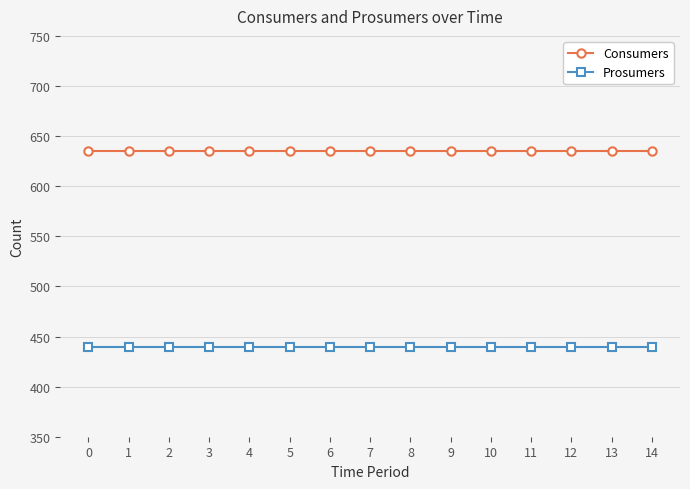

Reading left to right, transcribe all the data shown in this chart.

Consumers: 0=635	1=635	2=635	3=635	4=635	5=635	6=635	7=635	8=635	9=635	10=635	11=635	12=635	13=635	14=635
Prosumers: 0=440	1=440	2=440	3=440	4=440	5=440	6=440	7=440	8=440	9=440	10=440	11=440	12=440	13=440	14=440